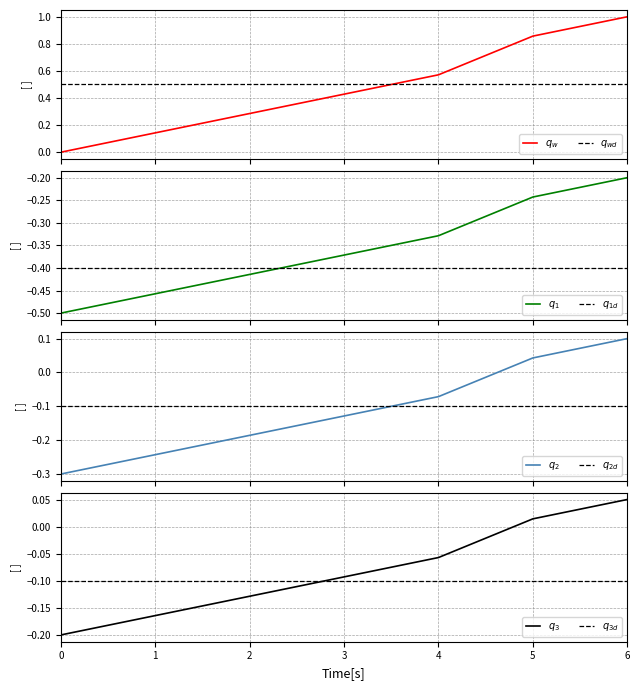

Rank the categories by value from lowest to highest.

0, 1, 2, 3, 4, 5, 6